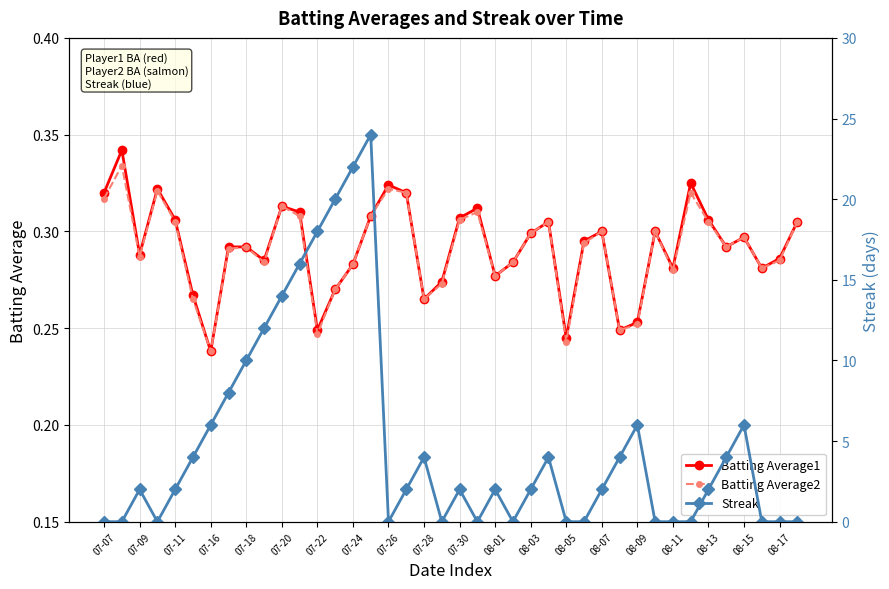

Which category has the lowest value in the Batting Average2 series?

07-16